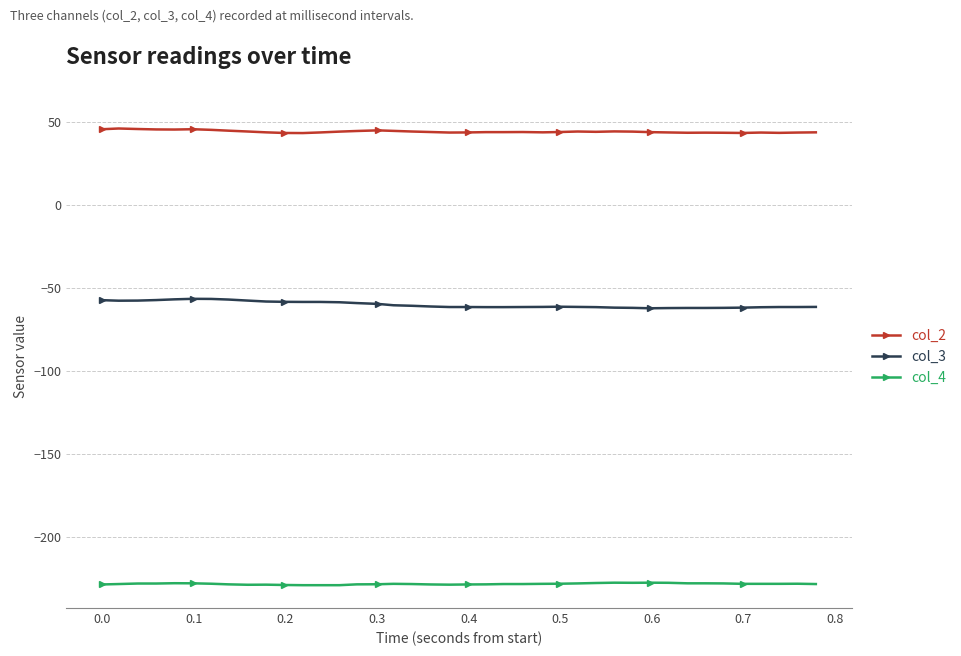

What is the greatest value displayed?

46.1